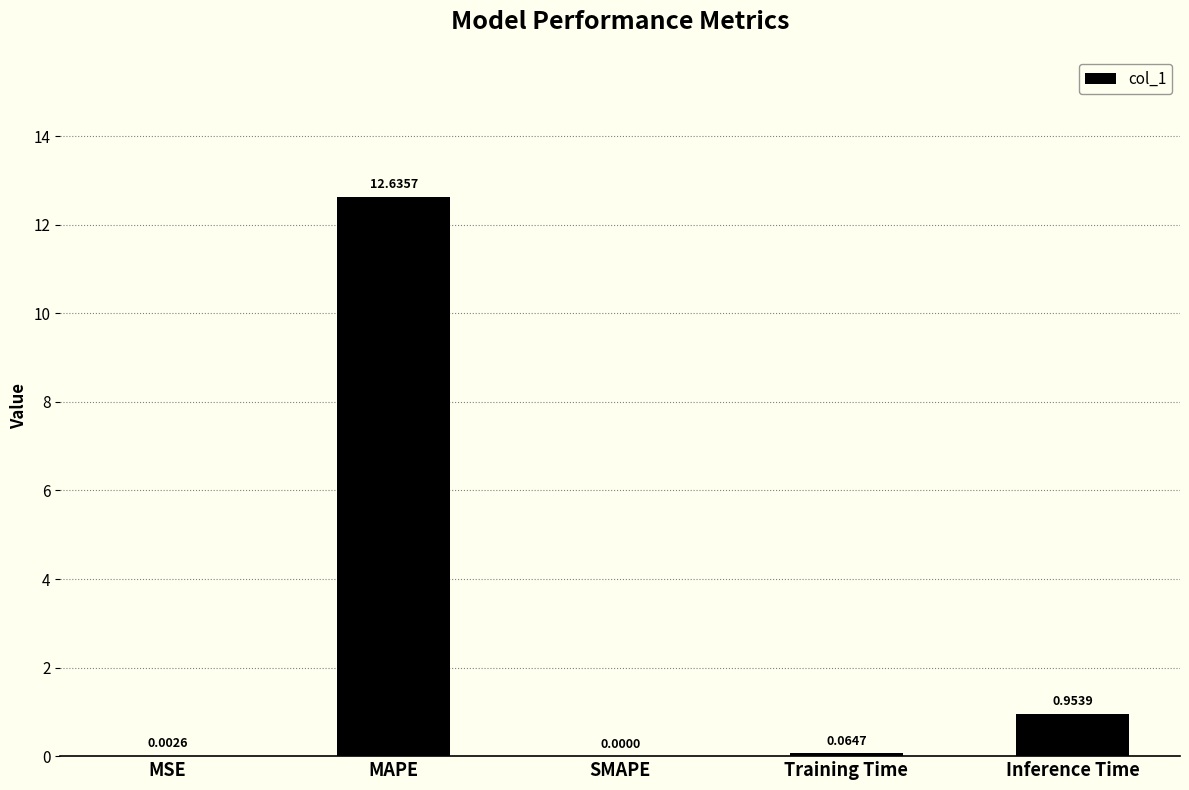

The chart shows a value of -8.1 at SMAPE. True or false?

False